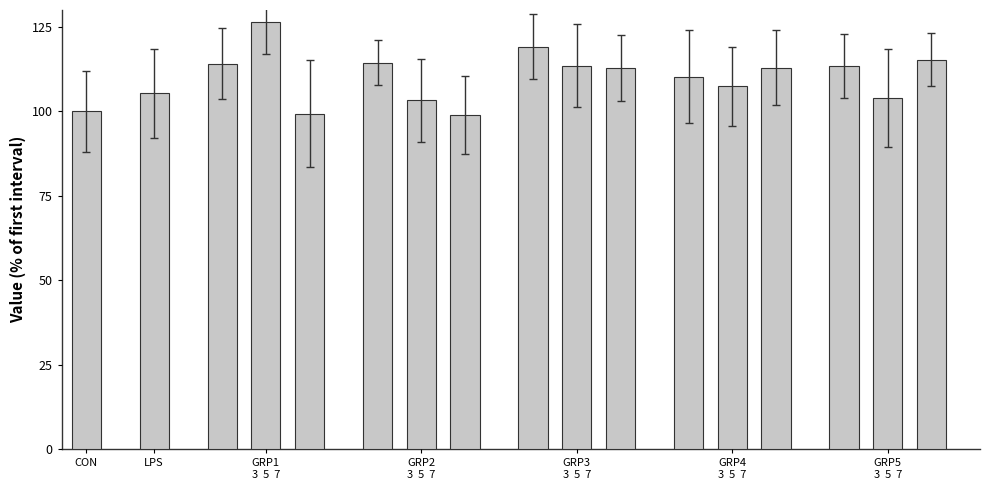

What is the smallest value displayed?

98.9